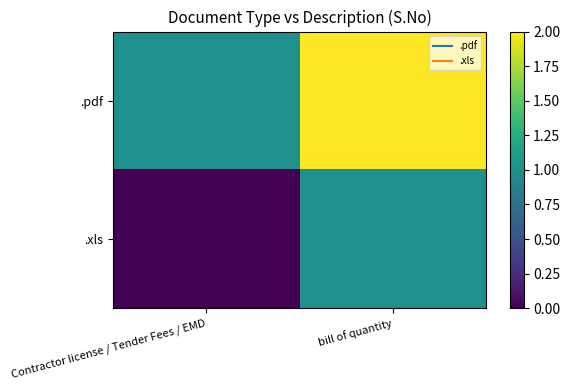

Rank the series by their maximum value, from lowest to highest.

.xls, .pdf